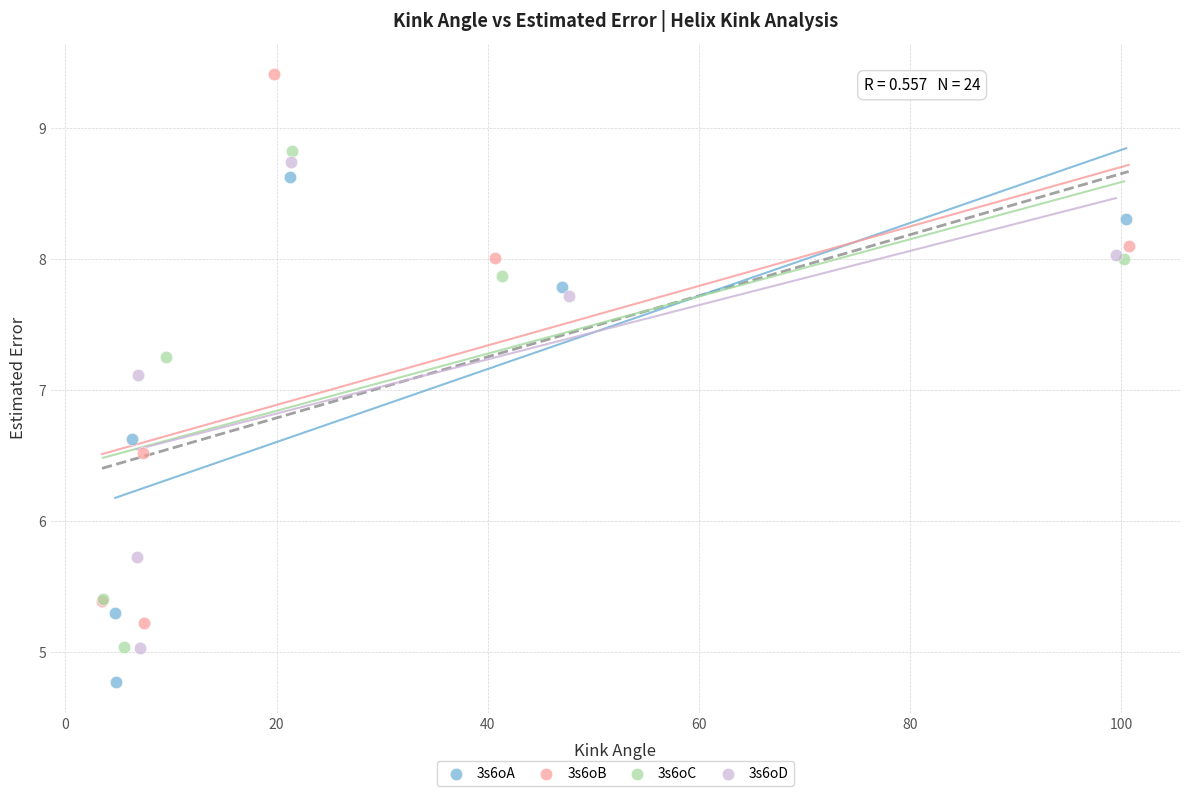

Which series has the largest Y range (max minus min)?

3s6oB